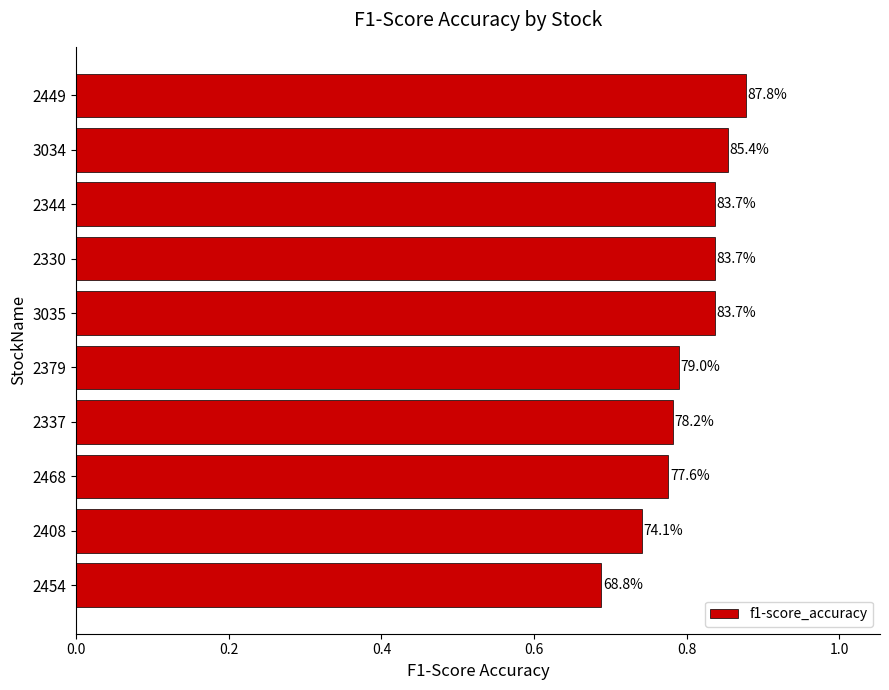

Does the chart contain any negative values?

No